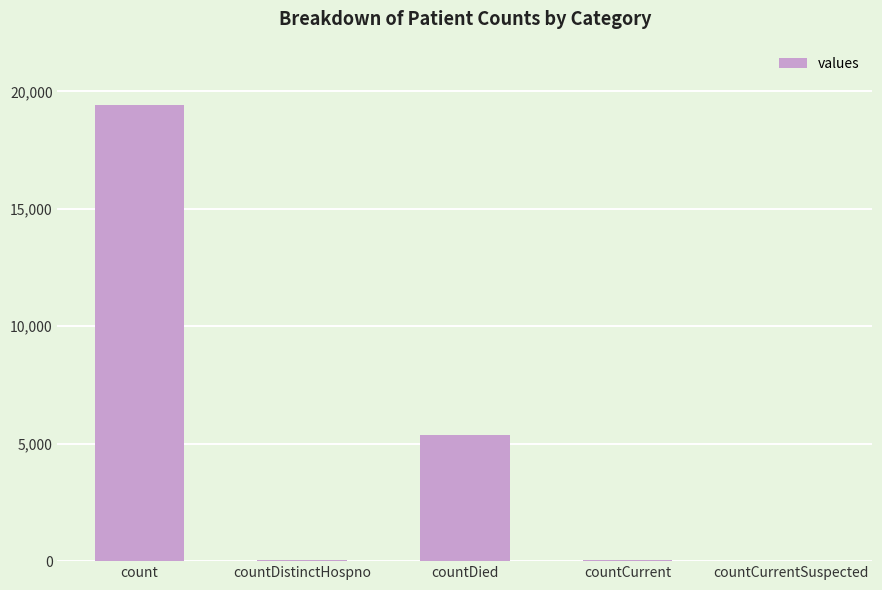

What is the maximum value shown in the chart?

19420